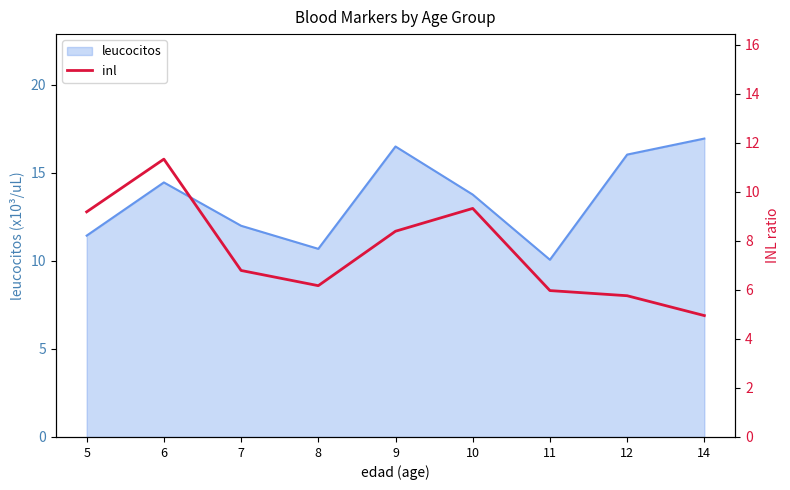

List the labels in order of value, largest first.

6, 10, 5, 9, 7, 8, 11, 12, 14